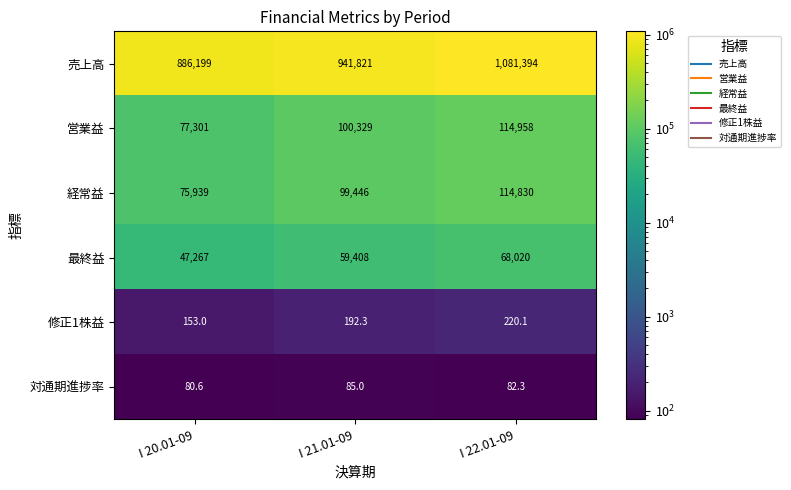

Which series has the largest range (max minus min)?

売上高